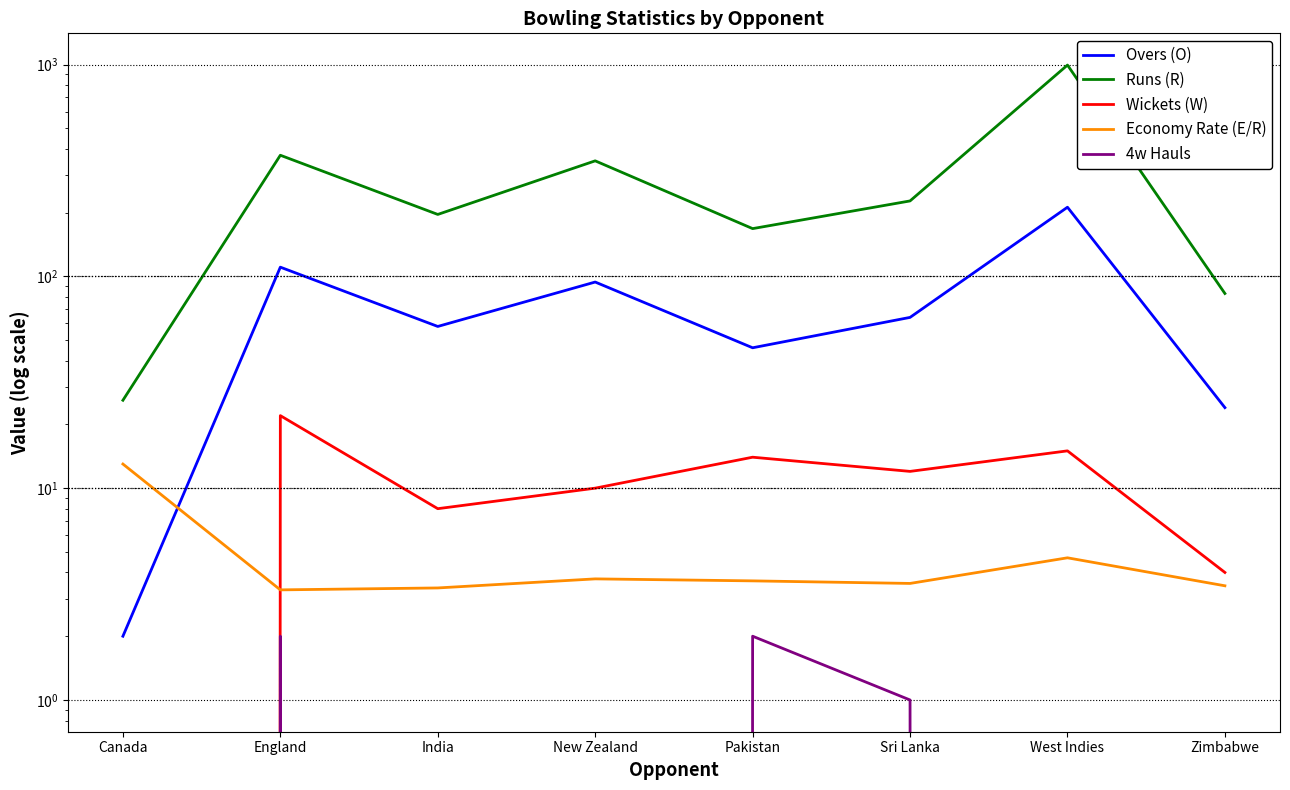

At which label is Overs (O) closest to 107?

England